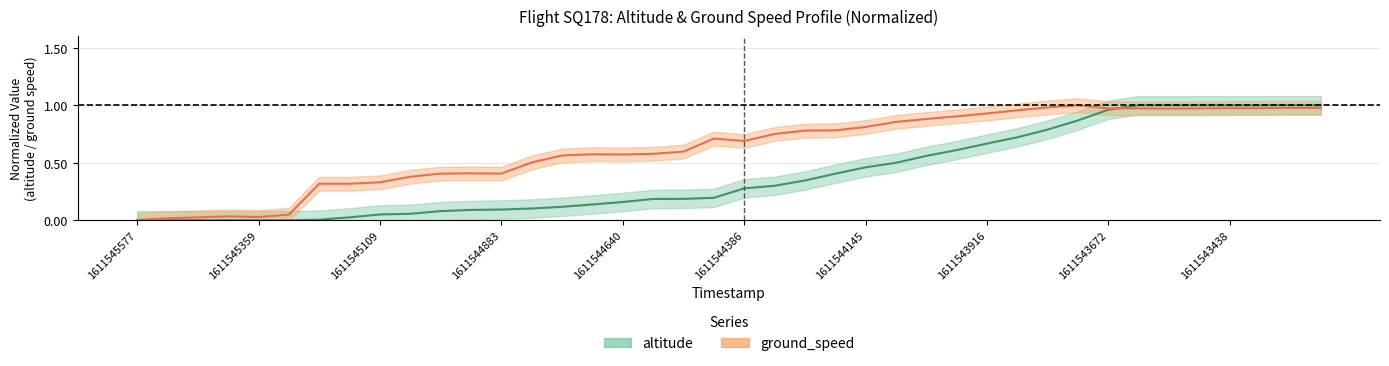

Which series changed the most between 1611544883 and 36?

altitude